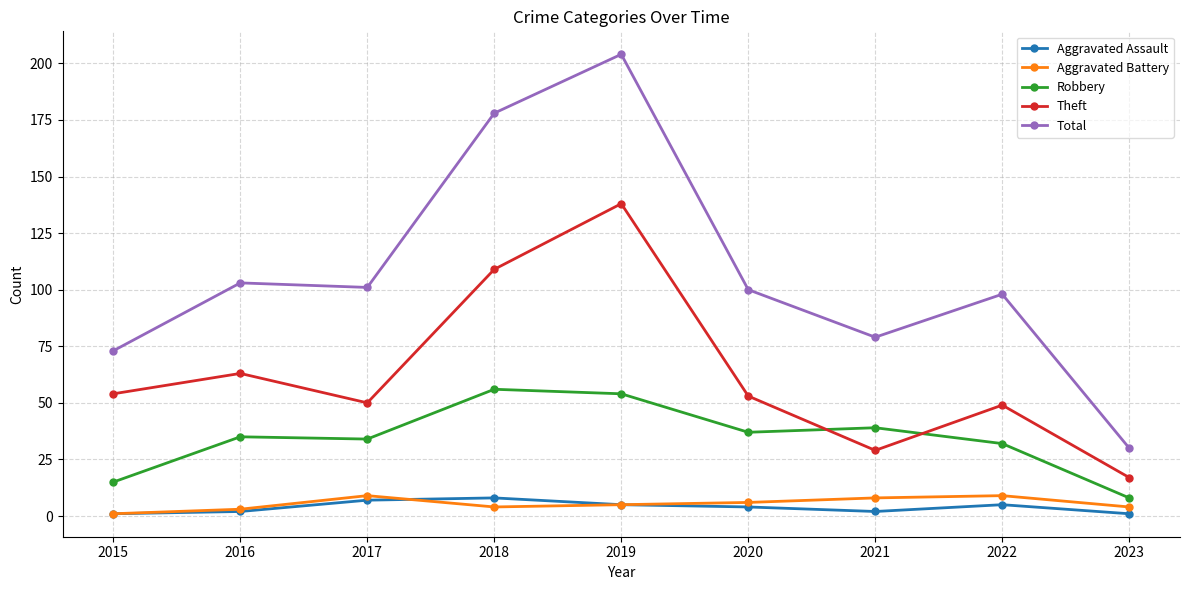

What is the difference between the Robbery values at 2015 and 2023?

7